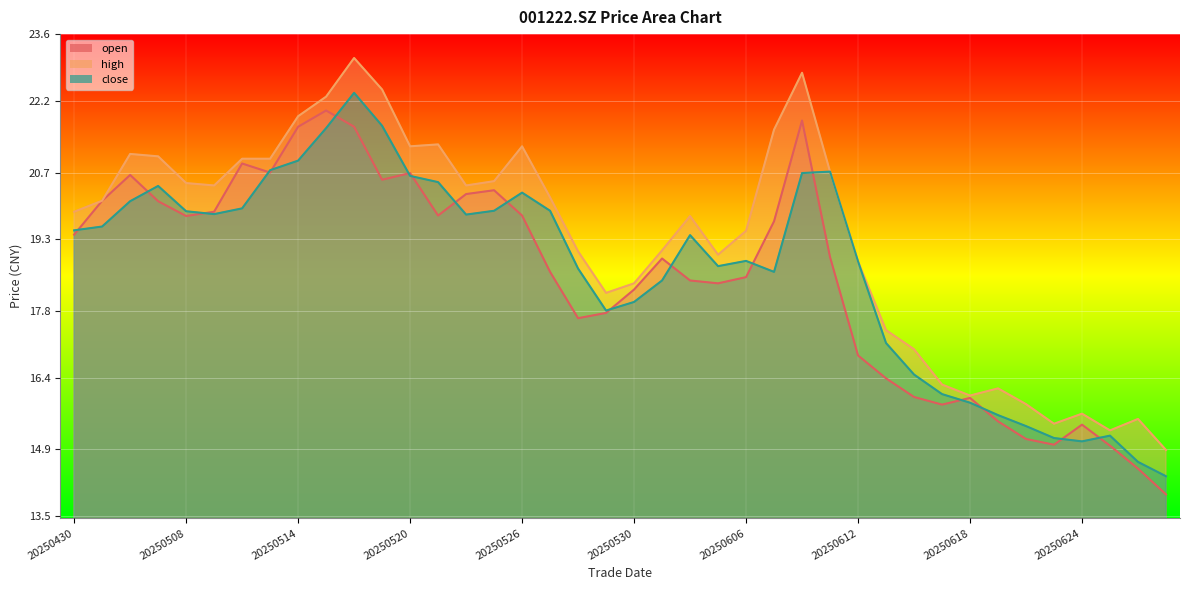

True or false: high and open cross at least once.

False